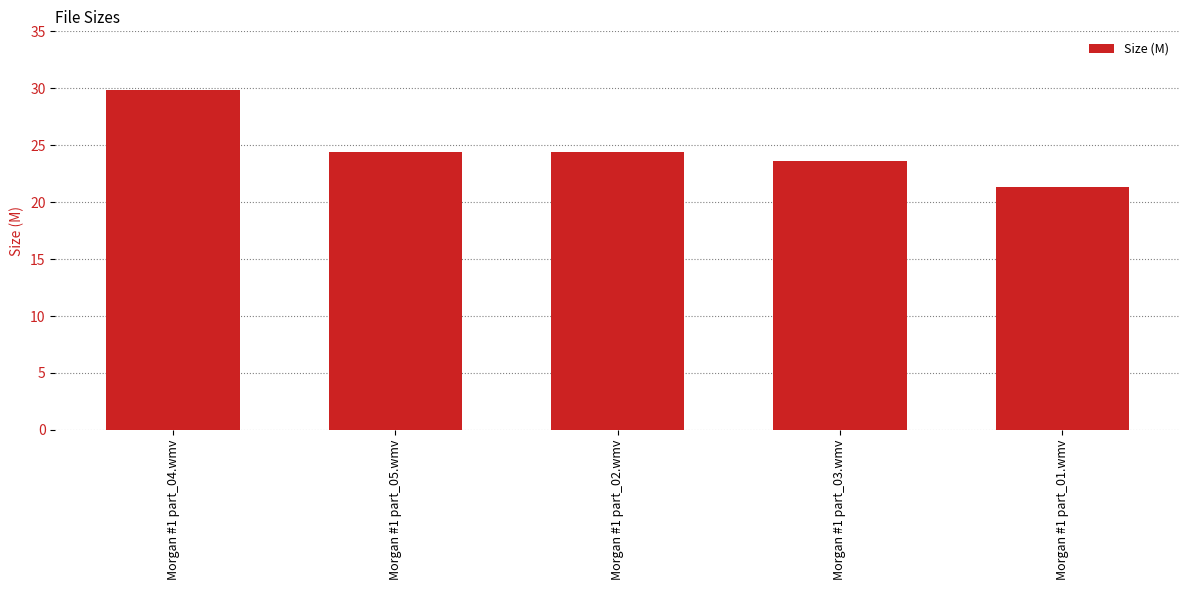

What is the maximum value shown in the chart?

29.8